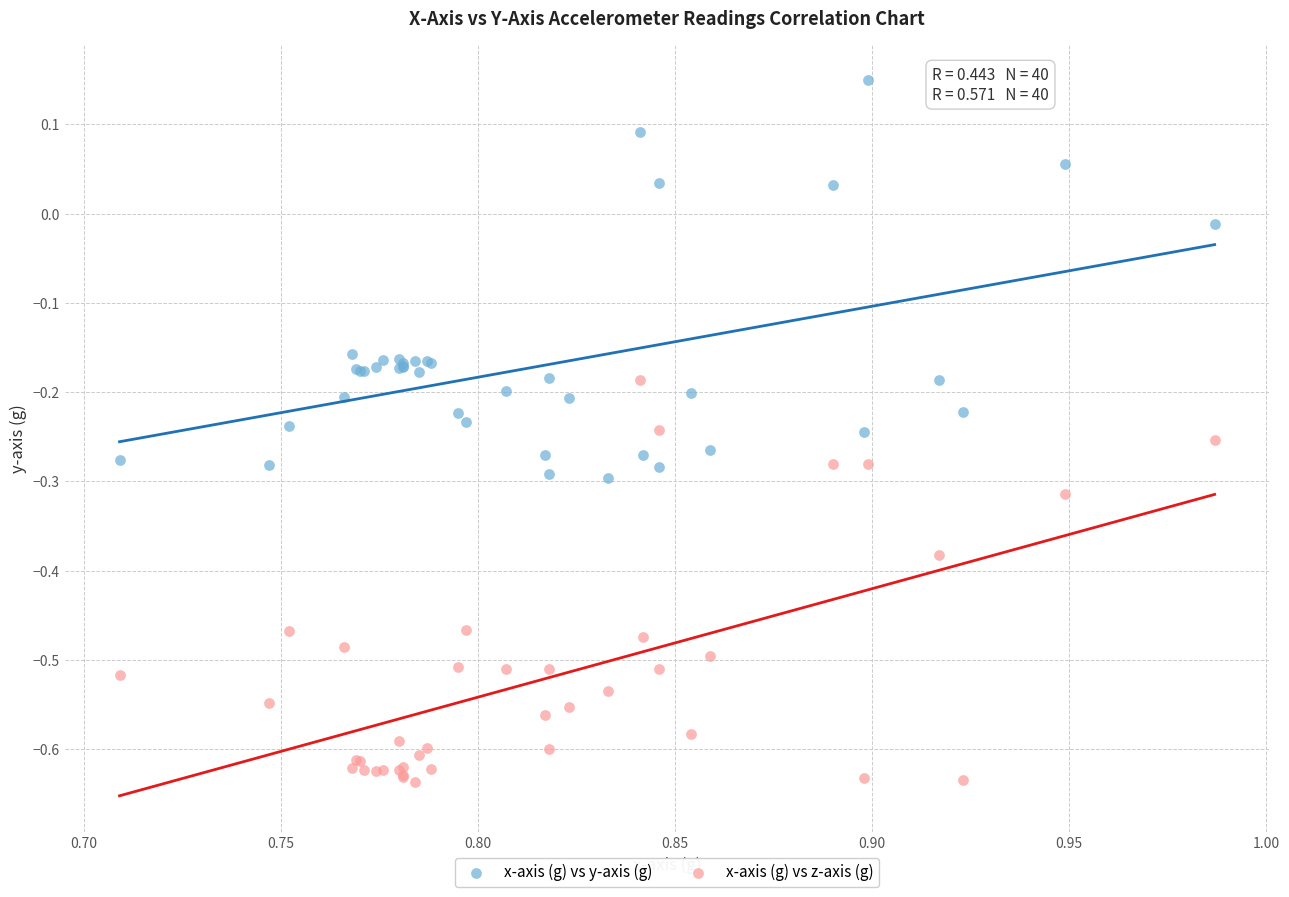

Which series contains the lowest Y value?

x-axis (g) vs z-axis (g)